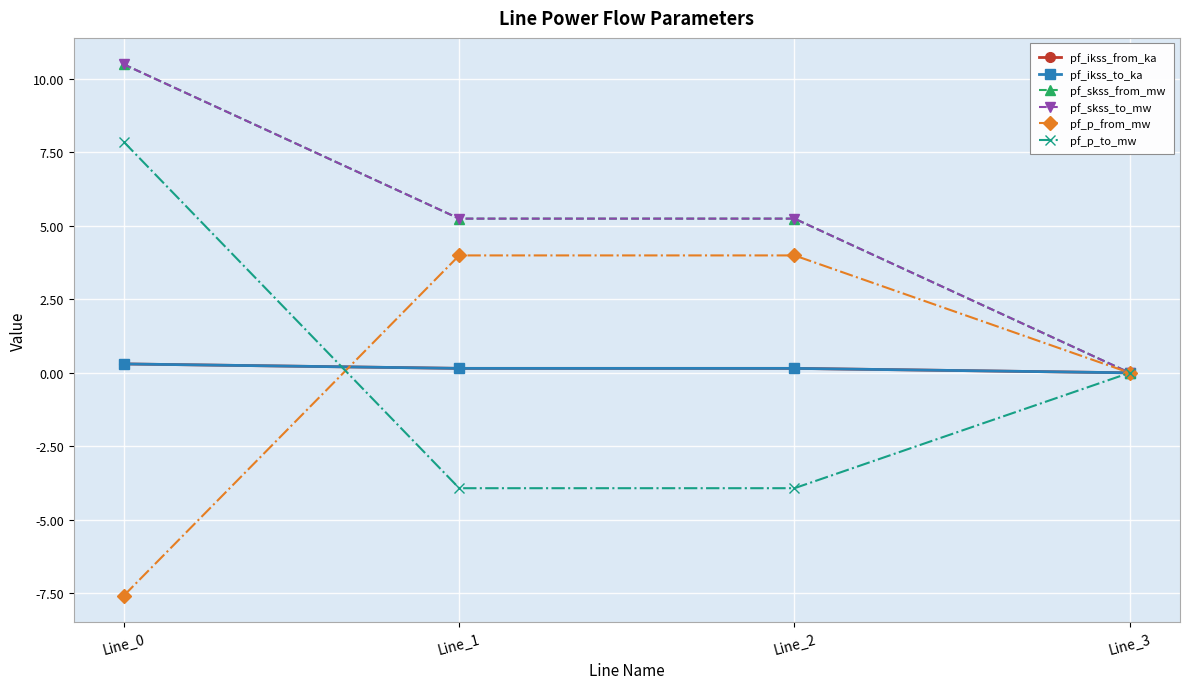

Rank the categories by pf_ikss_from_ka value from highest to lowest.

Line_0, Line_1, Line_2, Line_3